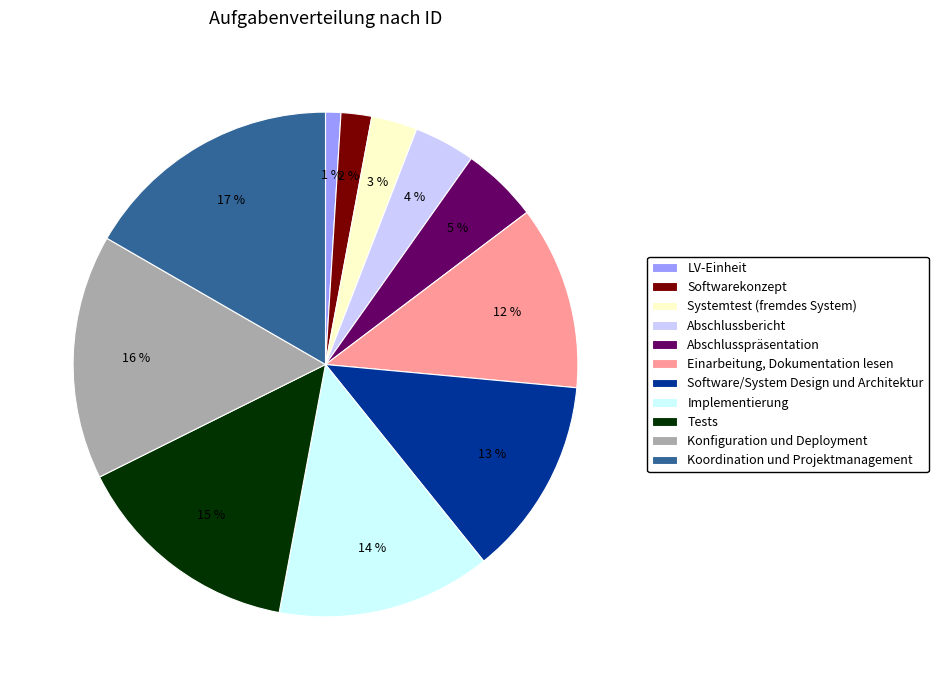

What is the largest slice in the pie chart?

Koordination und Projektmanagement